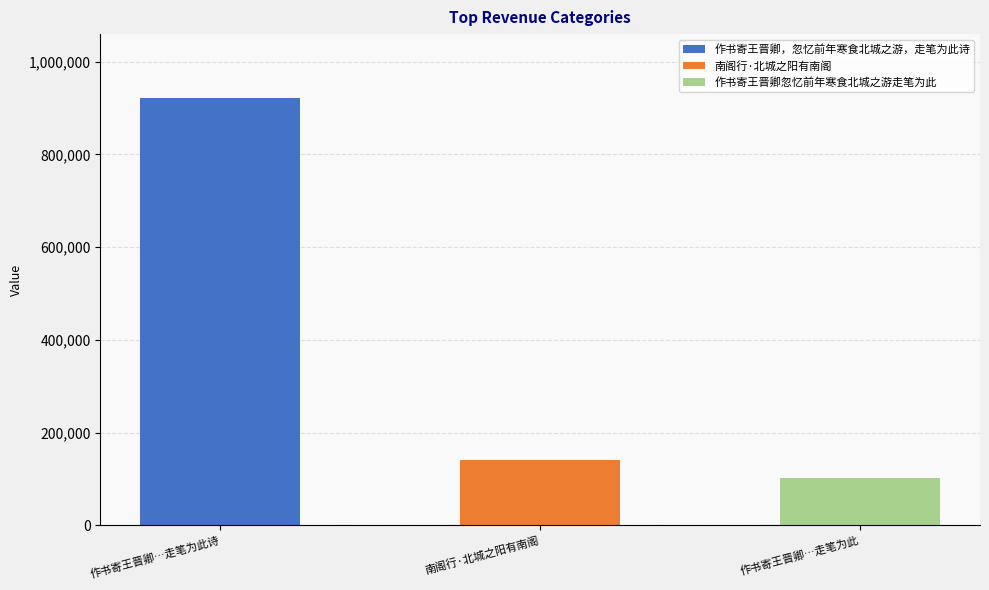

Between 南阁行·北城之阳有南阁 and 作书寄王晋卿，忽忆前年寒食北城之游，走笔为此诗, which is larger?

作书寄王晋卿，忽忆前年寒食北城之游，走笔为此诗